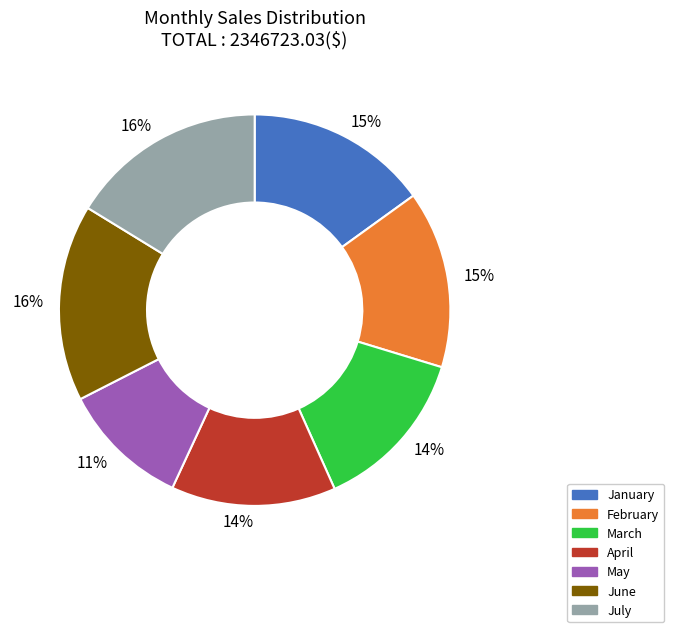

Is there any slice that represents more than half of the pie?

No